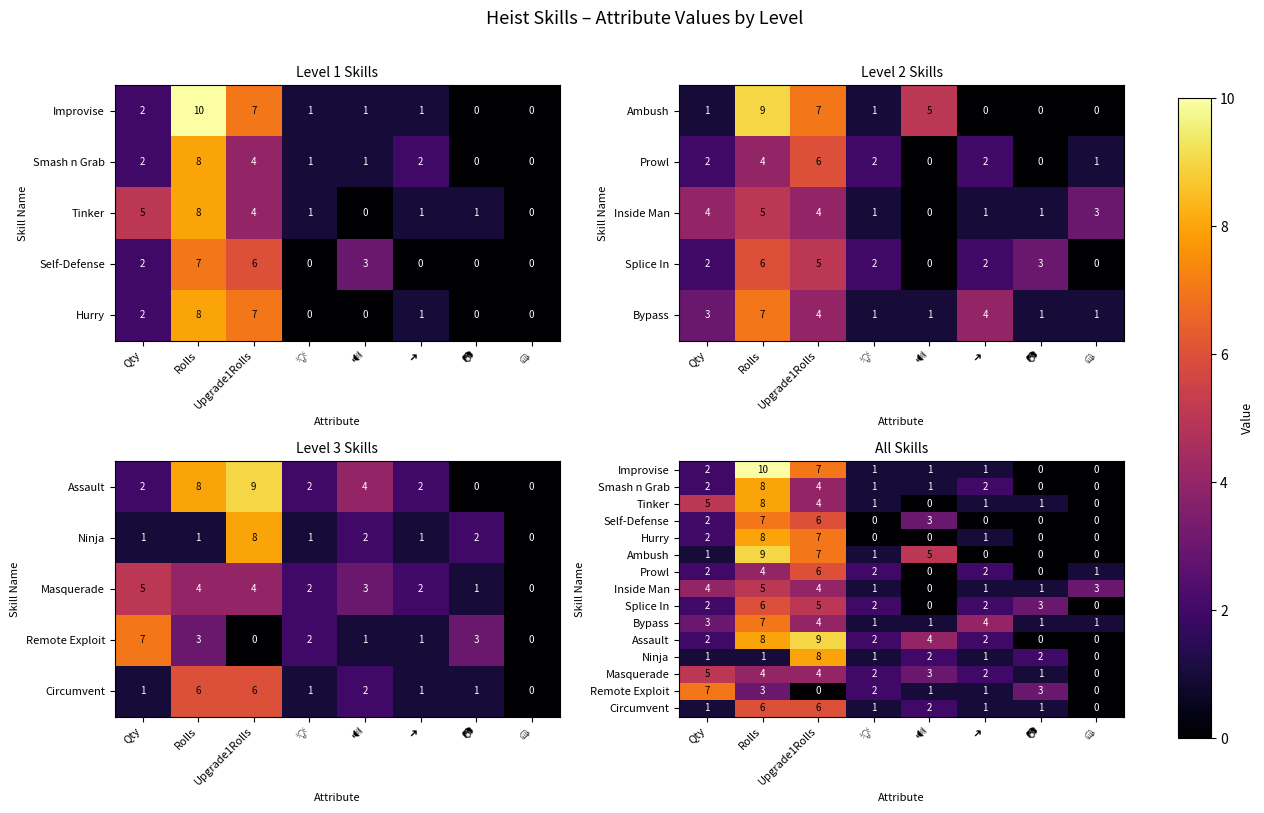

What is the total value across all series at 🔊?

23